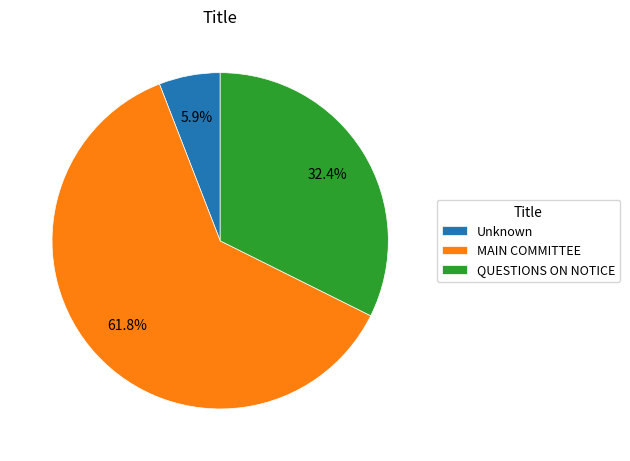

Is there any slice that represents more than half of the pie?

Yes